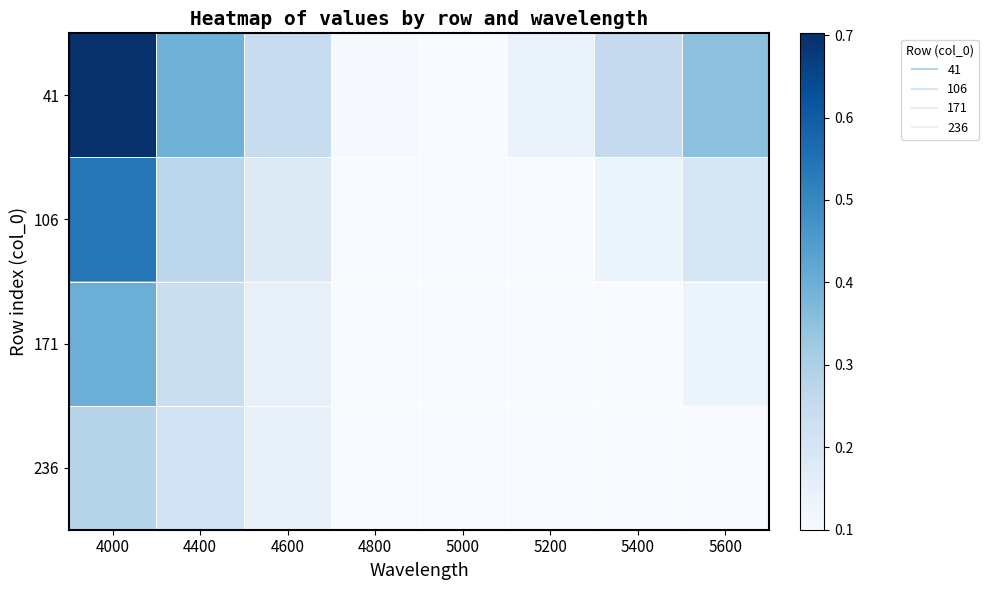

What is the difference between the highest and lowest values at 4000?

0.4